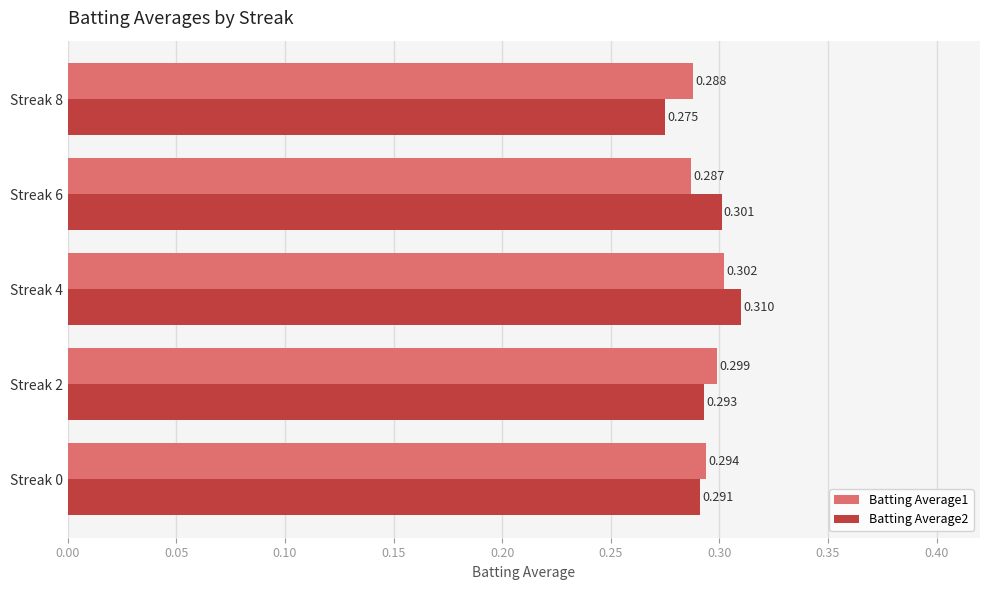

What is the lowest value of the Batting Average1 series?

0.3